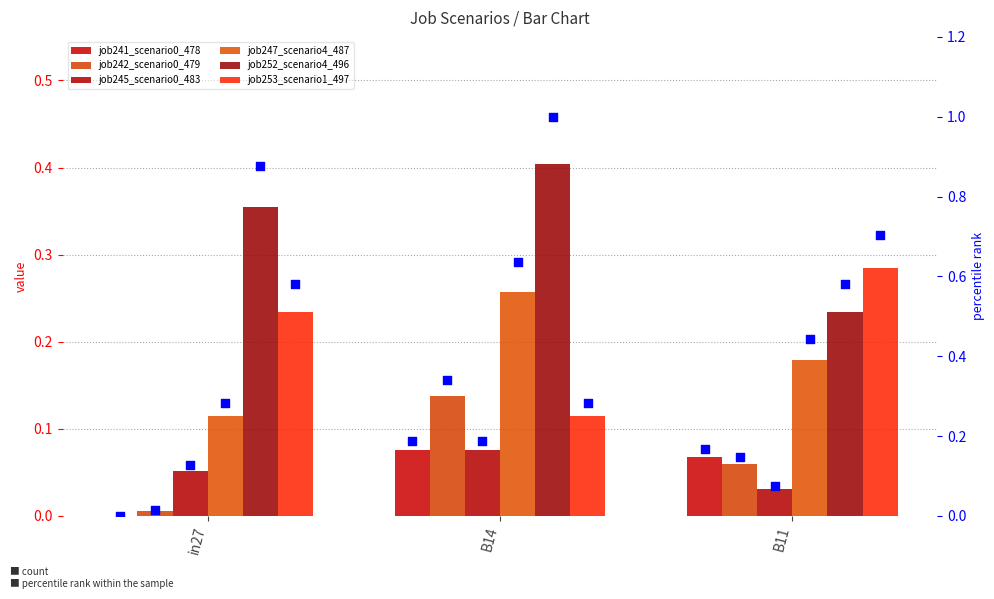

Is the value of job252_scenario4_496 at in27 greater than the value of job247_scenario4_487 at B14?

Yes